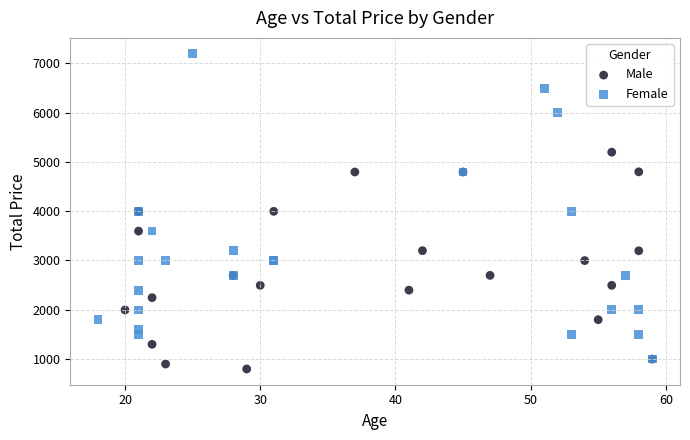

What are all the series names shown in the legend?

Male, Female